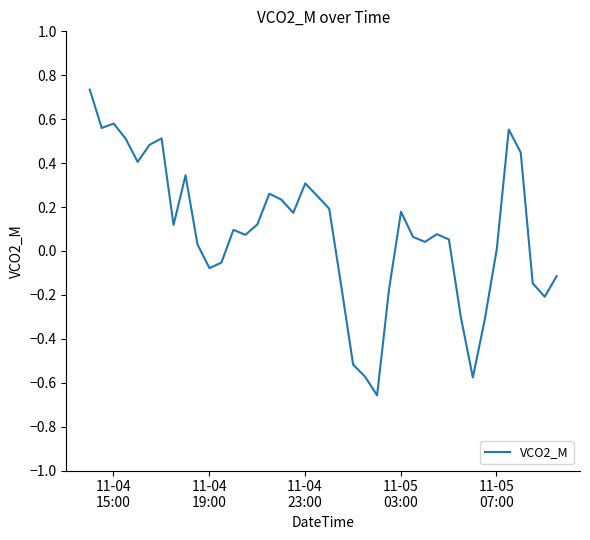

What is the difference between the maximum and minimum values?

1.4